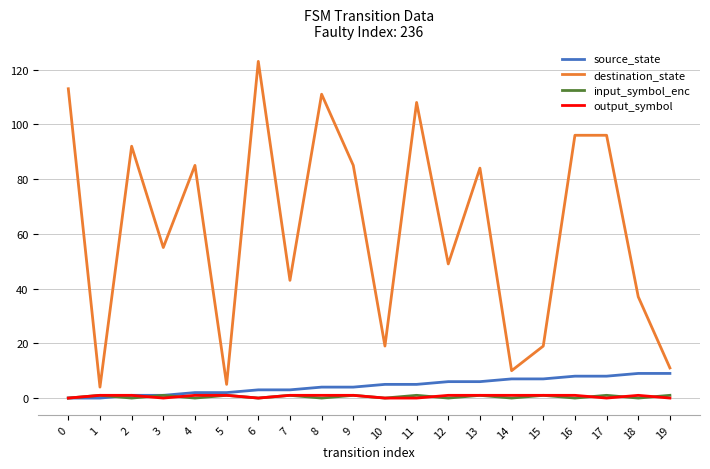

Is it true that output_symbol equals 1 at 14?

True